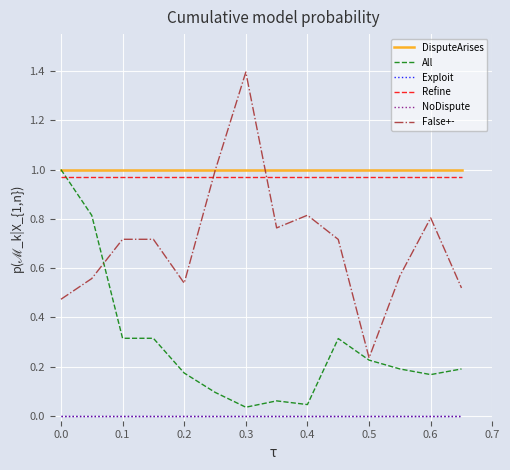

What is the greatest value displayed?

1.4